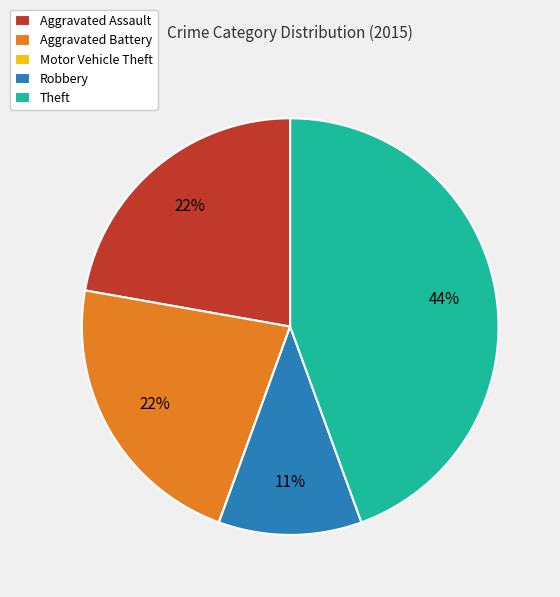

True or false: Aggravated Assault accounts for 22% of the total.

True